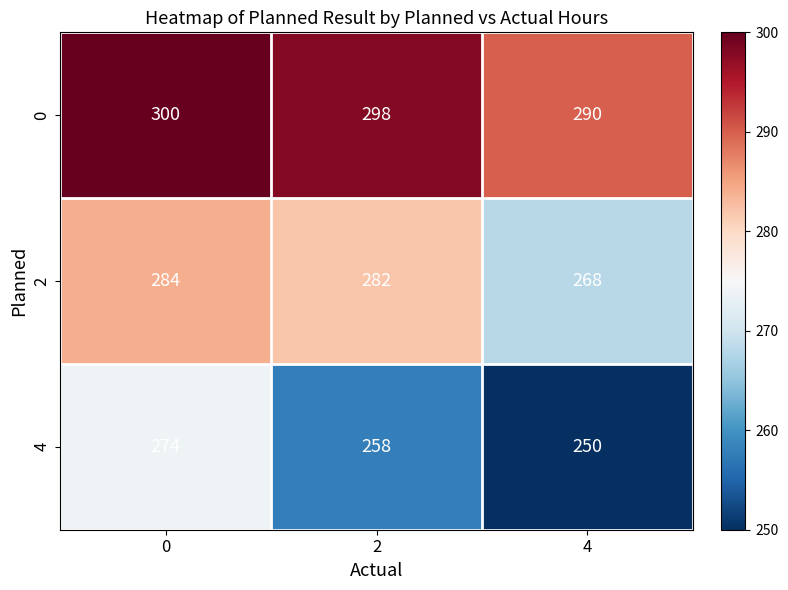

At how many categories does at least one series exceed 262?

3